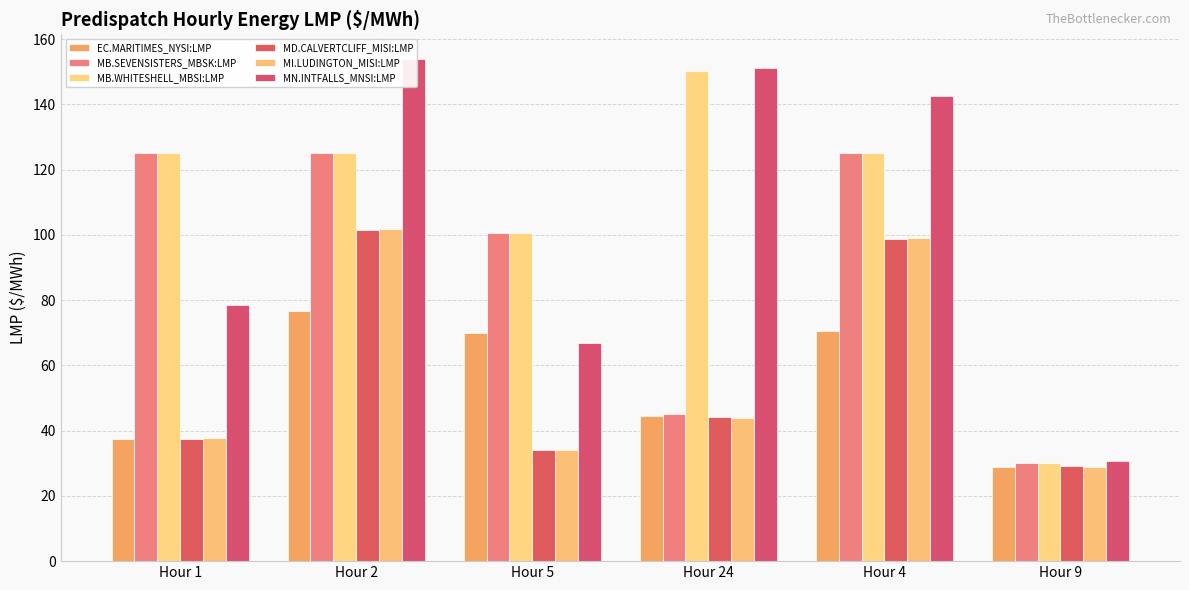

What is the difference between the second highest and second lowest values in the EC.MARITIMES_NYSI:LMP series?

33.0